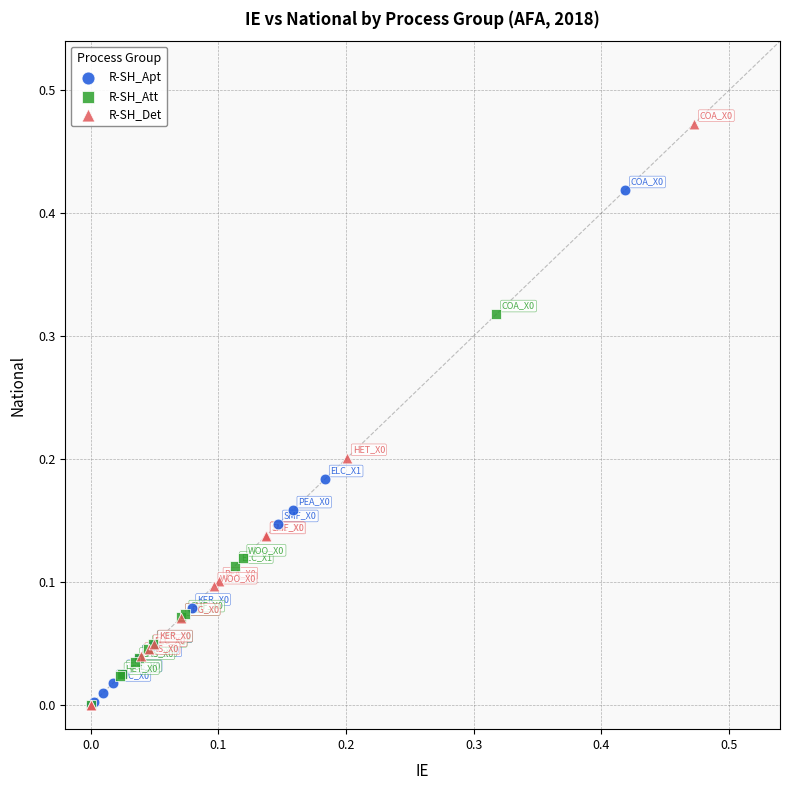

Which series has the widest spread of Y values?

R-SH_Det